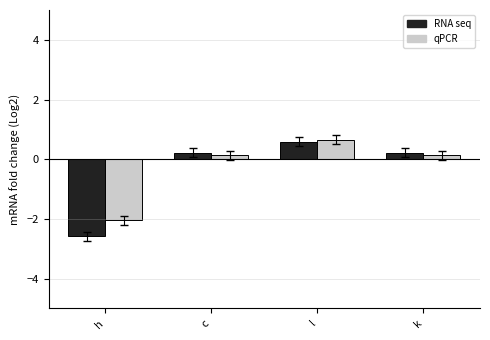

What is the lowest value of the RNA seq series?

-2.6